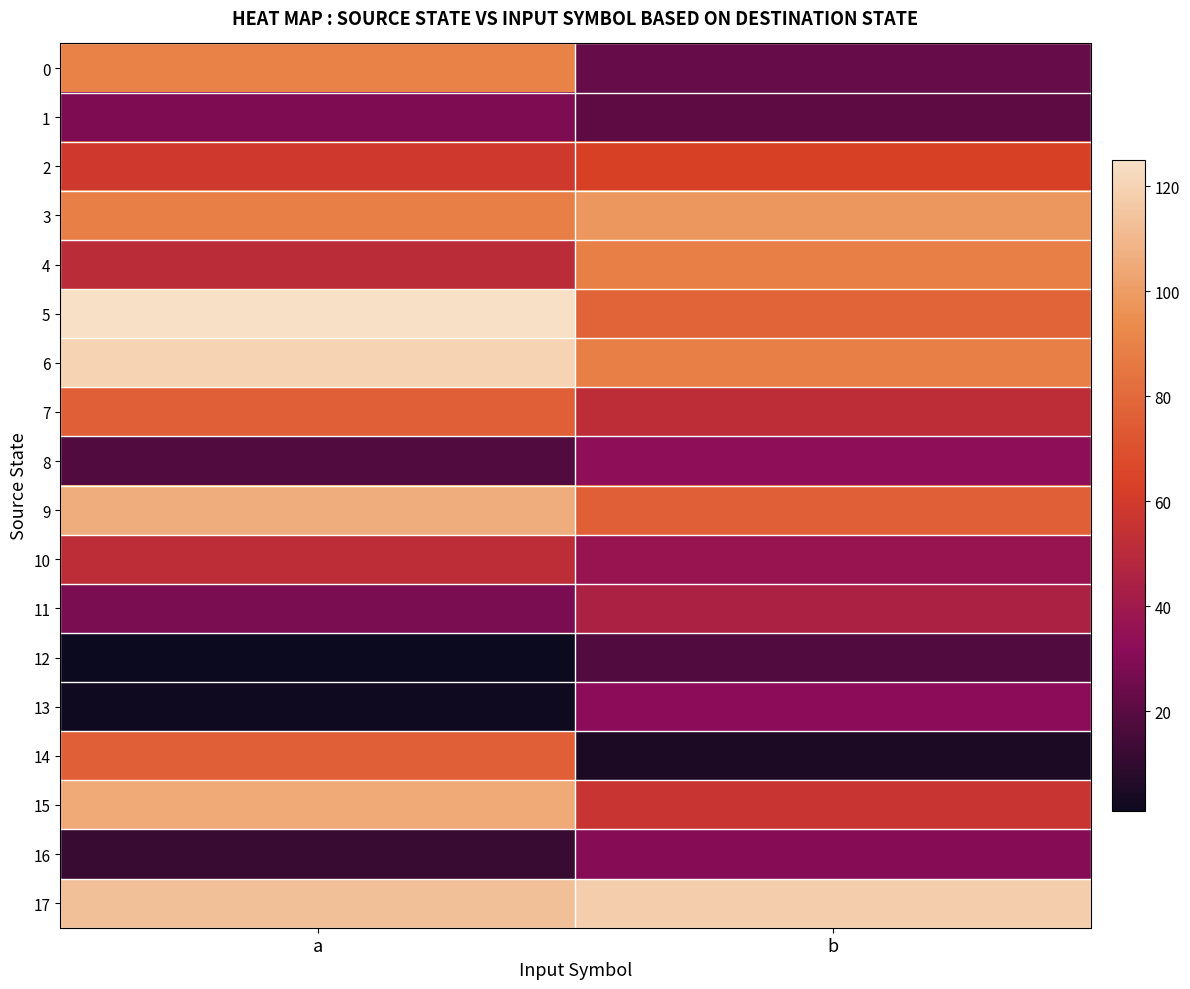

Which category has the highest value across all series?

a